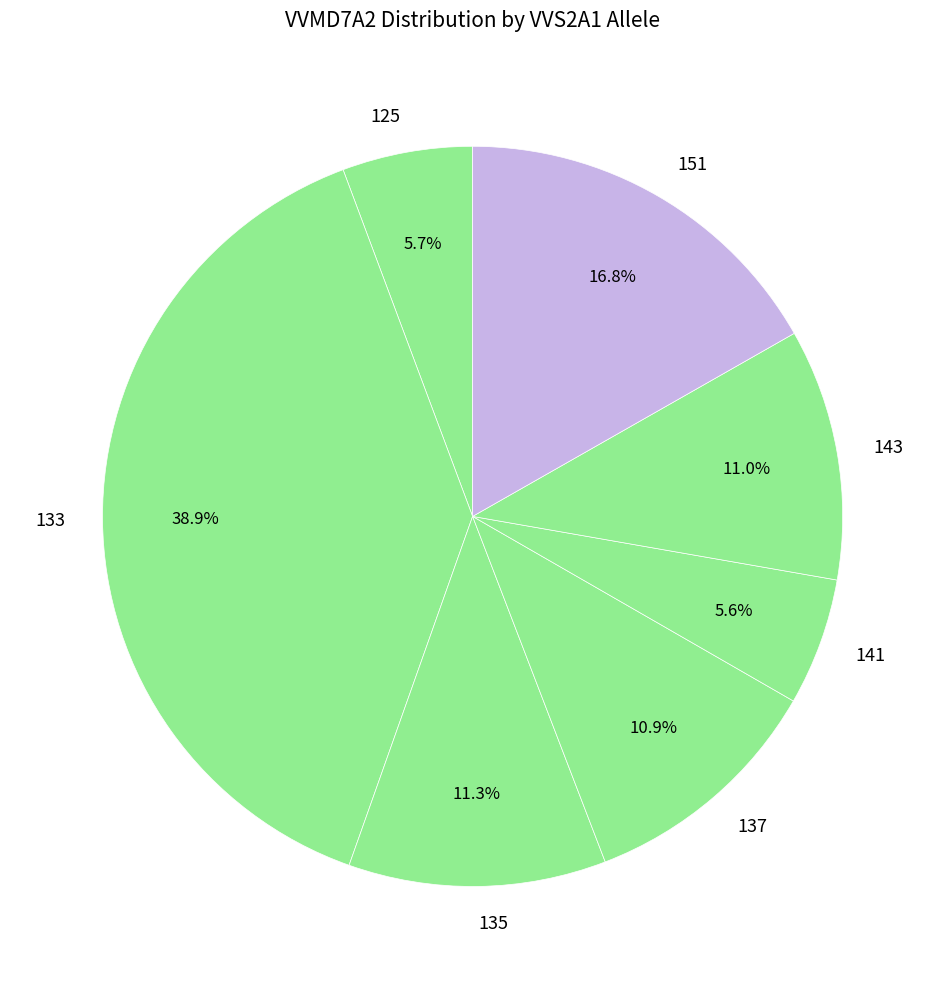

What portion of the pie excludes 143?

89.0%